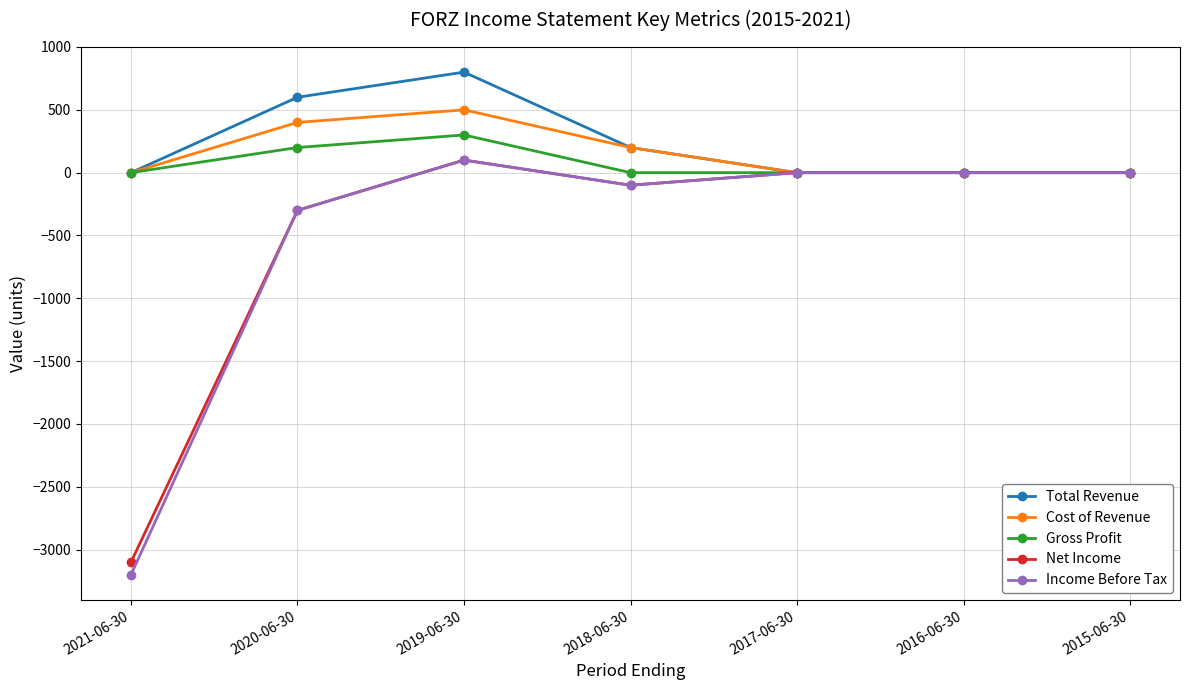

What is the difference between the maximum and minimum values in the Income Before Tax series?

3300